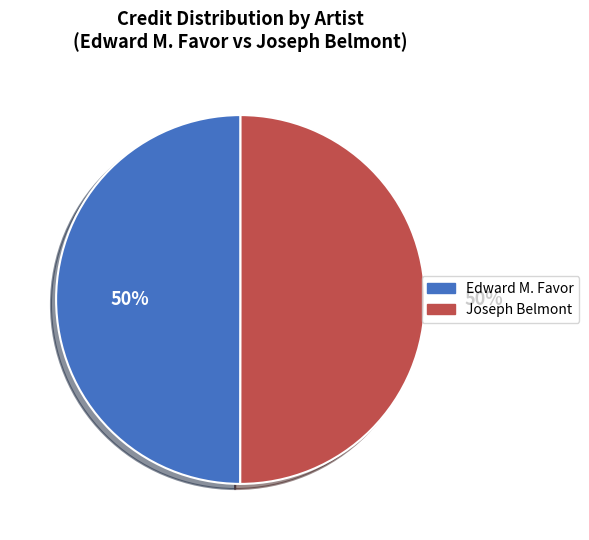

To the nearest percent, what is the average slice percentage?

50%